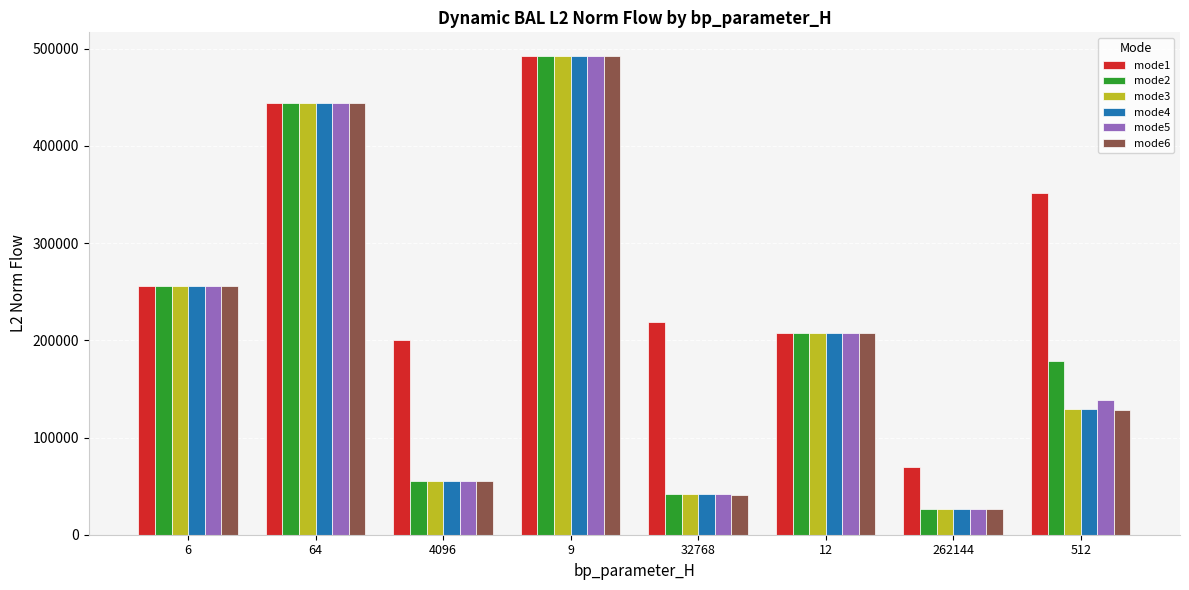

How many data points in mode1 are above 255894?

4